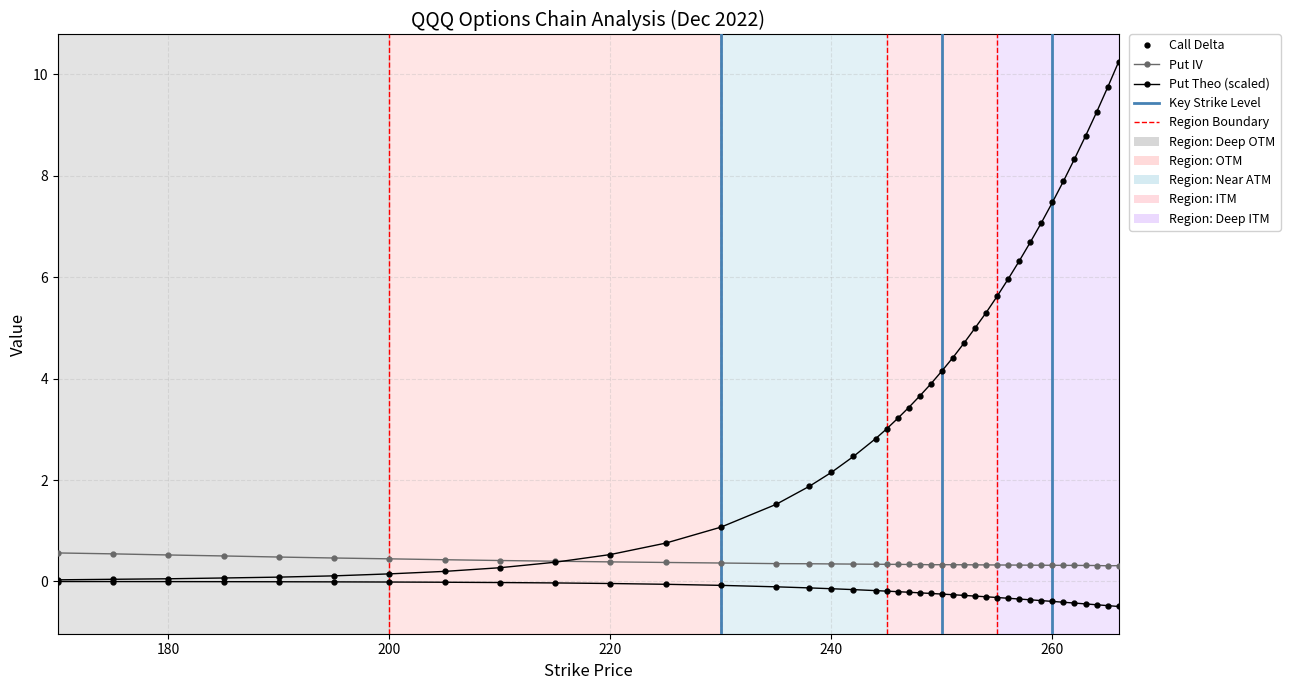

Which series has the largest range (max minus min)?

Put Theo (scaled)